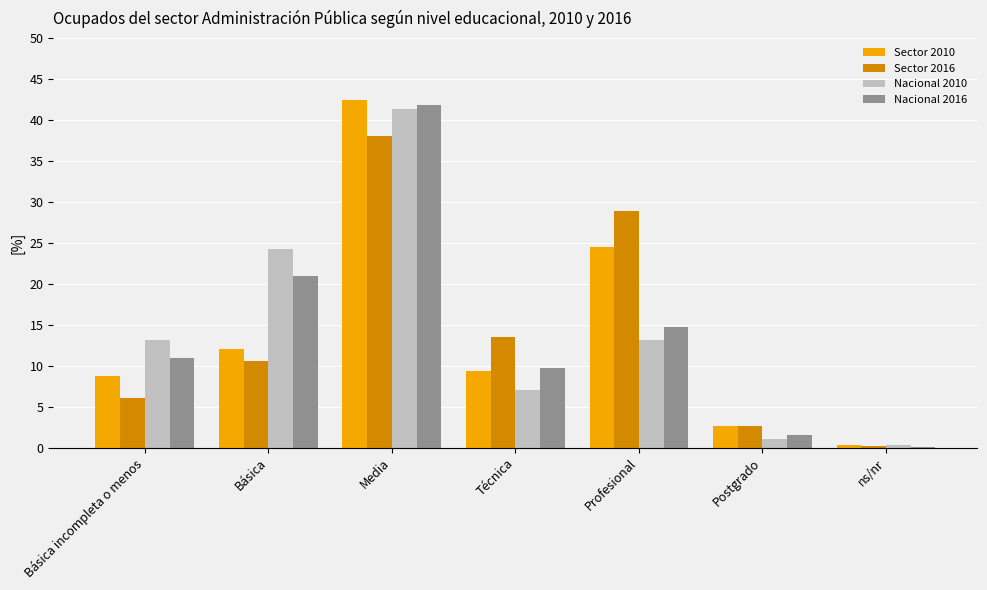

What are all the series names shown in the legend?

Sector 2010, Sector 2016, Nacional 2010, Nacional 2016